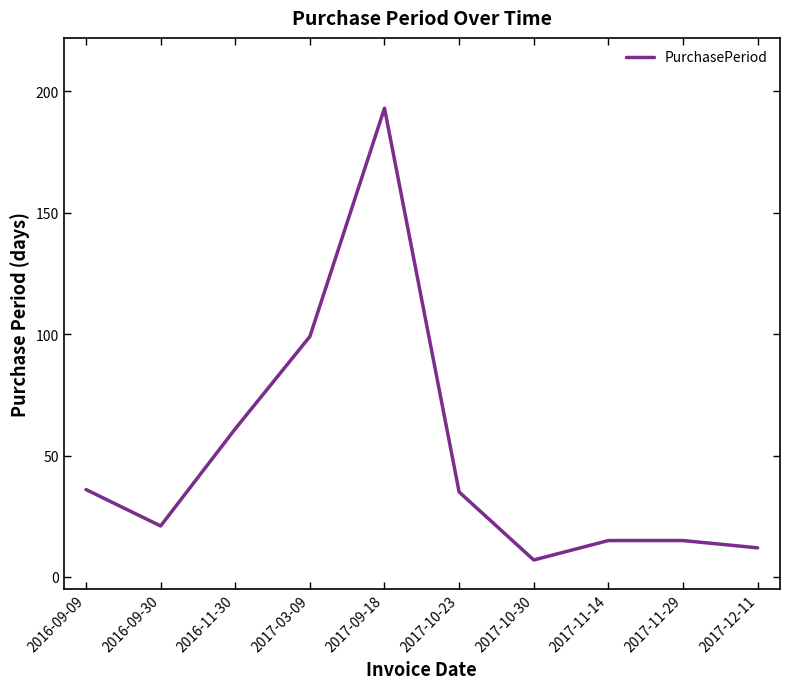

Is it true that the value at 2017-03-09 is 99?

True